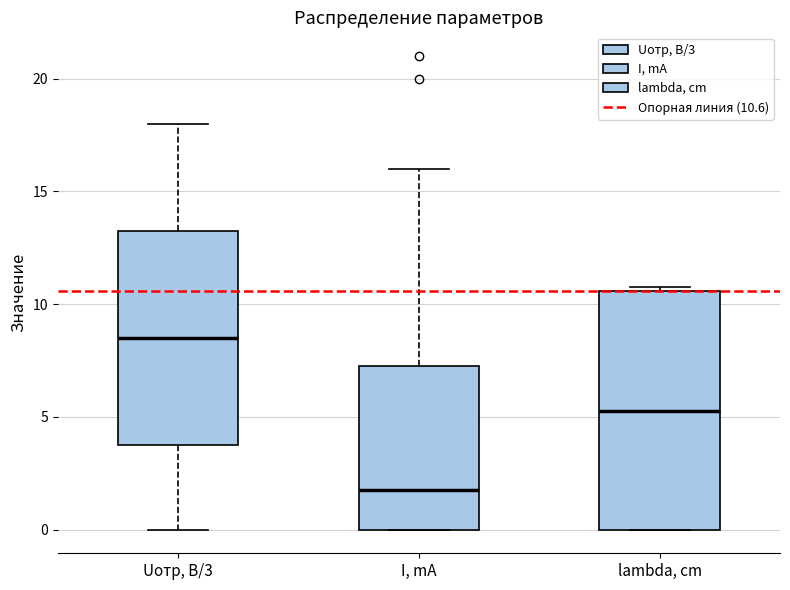

Where is the lower edge of the box for I, mA on the y-axis? The values are not printed on the chart, so give them approximately, as read against the axis.

0.0